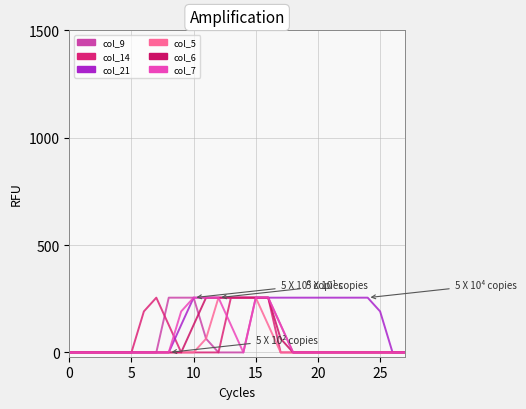

At which category does the chart reach its peak across all series?

8